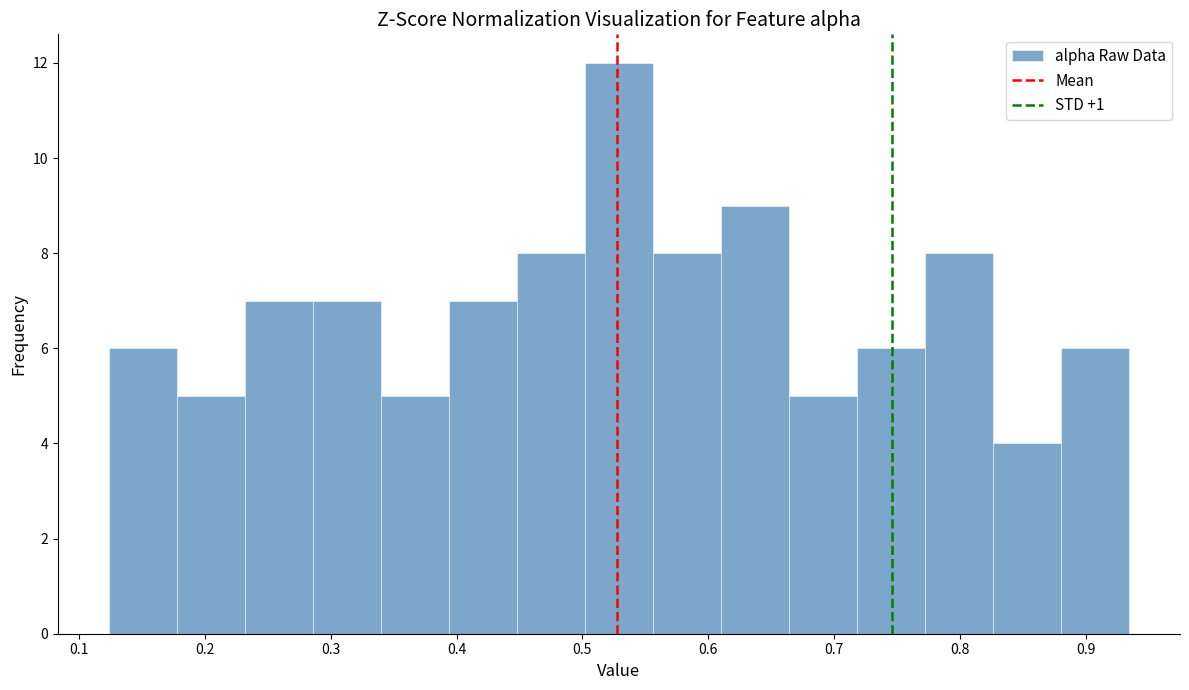

Reading left to right, transcribe this chart: for each bar, give the range it covers on the x-axis and its height. Neither the bar edges nor the heights are printed on the chart, so give them approximately, as read against the axes.

0.12 to 0.18: 6
0.18 to 0.23: 5
0.23 to 0.29: 7
0.29 to 0.34: 7
0.34 to 0.39: 5
0.39 to 0.45: 7
0.45 to 0.50: 8
0.50 to 0.56: 12
0.56 to 0.61: 8
0.61 to 0.66: 9
0.66 to 0.72: 5
0.72 to 0.77: 6
0.77 to 0.83: 8
0.83 to 0.88: 4
0.88 to 0.93: 6